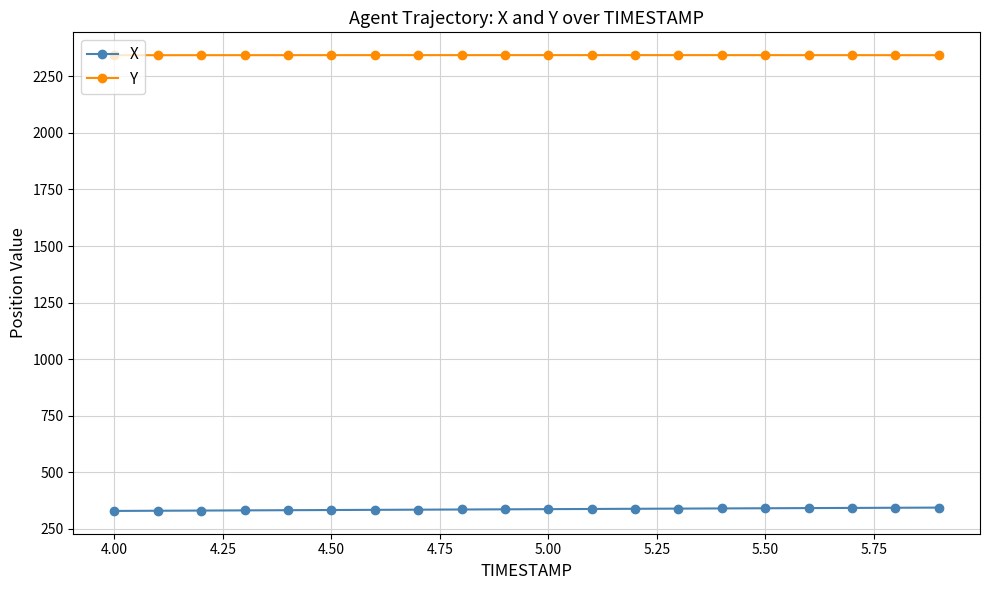

How many categories are shown in the chart?

20